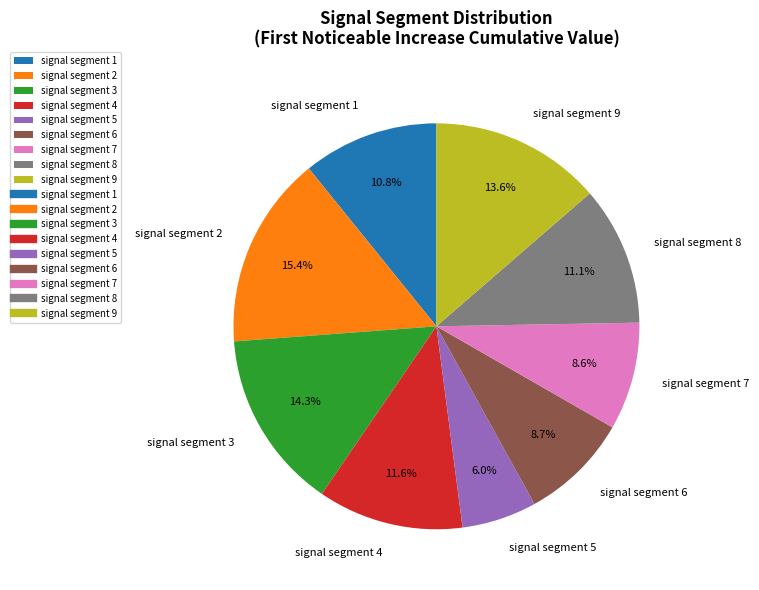

Is it true that signal segment 1 is 11% of the pie?

True